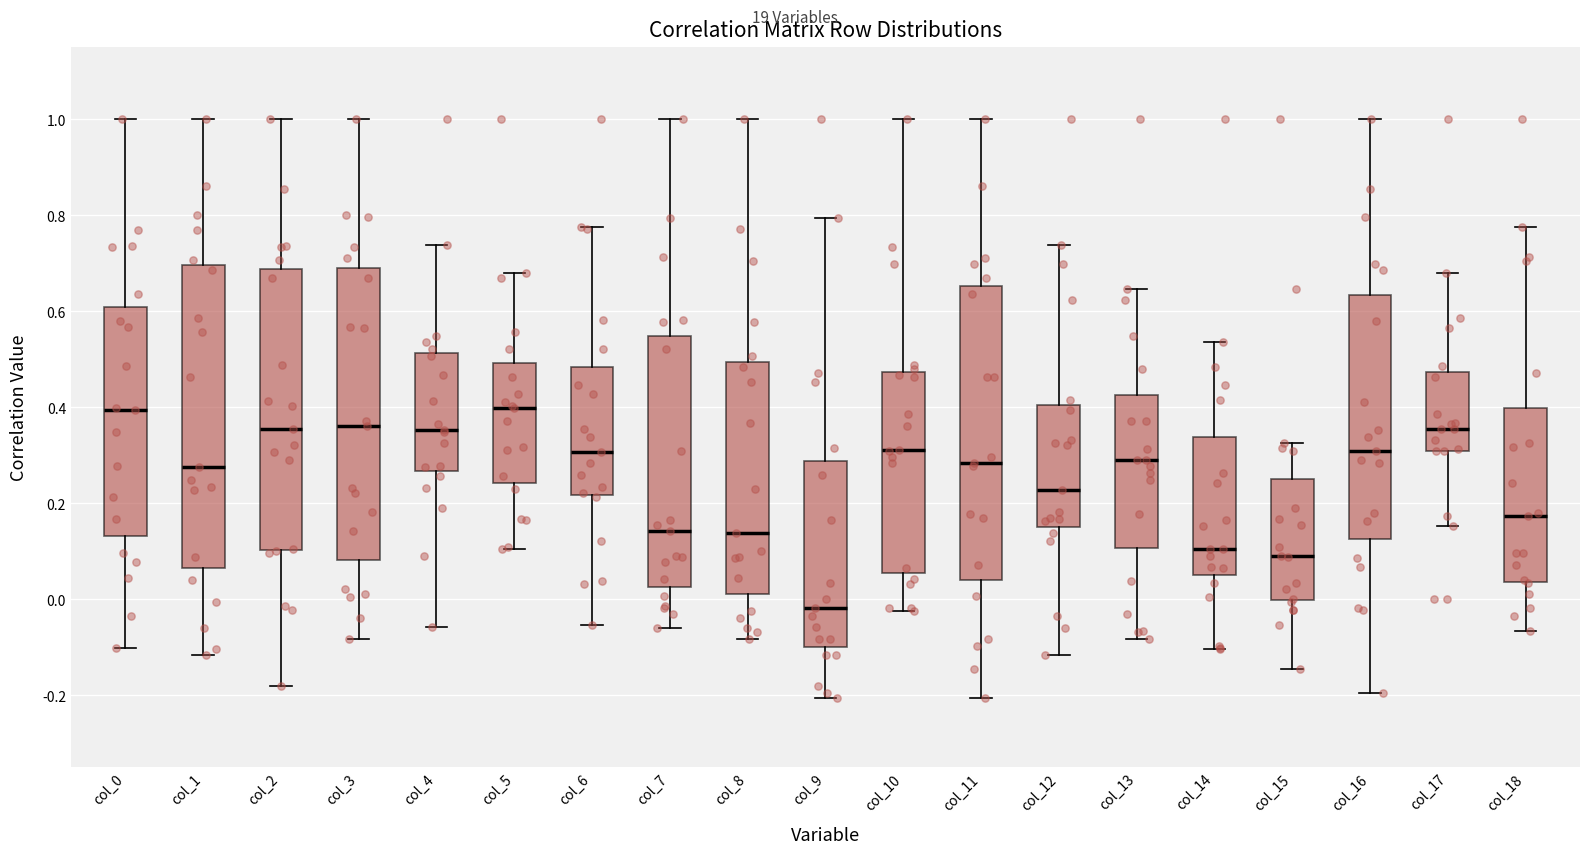

Reading left to right, transcribe this box plot: for each box, give where its median line is, the range the box spans, and where its two whiskers end, as read against the y-axis. The values are not printed on the chart, so give them approximately, as read against the axis.

col_0: median 0.40, box 0.14 to 0.60, whiskers -0.10 to 1.00
col_1: median 0.28, box 0.06 to 0.70, whiskers -0.12 to 1.00
col_2: median 0.36, box 0.10 to 0.68, whiskers -0.18 to 1.00
col_3: median 0.36, box 0.08 to 0.68, whiskers -0.08 to 1.00
col_4: median 0.36, box 0.26 to 0.52, whiskers -0.06 to 0.74
col_5: median 0.40, box 0.24 to 0.50, whiskers 0.10 to 0.68
col_6: median 0.30, box 0.22 to 0.48, whiskers -0.06 to 0.78
col_7: median 0.14, box 0.02 to 0.54, whiskers -0.06 to 1.00
col_8: median 0.14, box 0.00 to 0.50, whiskers -0.08 to 1.00
col_9: median -0.02, box -0.10 to 0.28, whiskers -0.20 to 0.80
col_10: median 0.32, box 0.06 to 0.48, whiskers -0.02 to 1.00
col_11: median 0.28, box 0.04 to 0.66, whiskers -0.20 to 1.00
col_12: median 0.22, box 0.16 to 0.40, whiskers -0.12 to 0.74
col_13: median 0.28, box 0.10 to 0.42, whiskers -0.08 to 0.64
col_14: median 0.10, box 0.04 to 0.34, whiskers -0.10 to 0.54
col_15: median 0.08, box 0.00 to 0.24, whiskers -0.14 to 0.32
col_16: median 0.30, box 0.12 to 0.64, whiskers -0.20 to 1.00
col_17: median 0.36, box 0.30 to 0.48, whiskers 0.16 to 0.68
col_18: median 0.18, box 0.04 to 0.40, whiskers -0.06 to 0.78